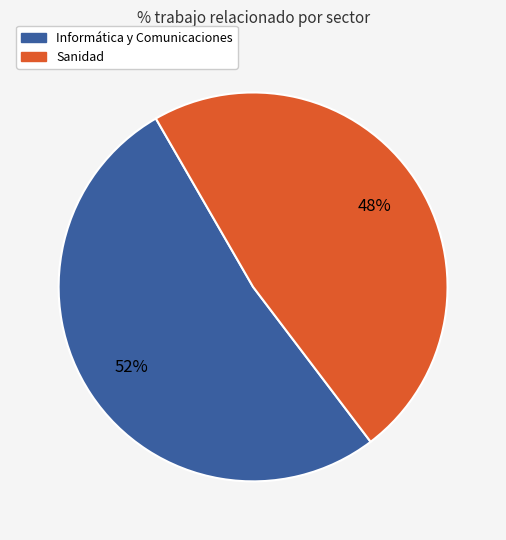

To the nearest percent, what is the difference between the largest and smallest slice percentages?

4%